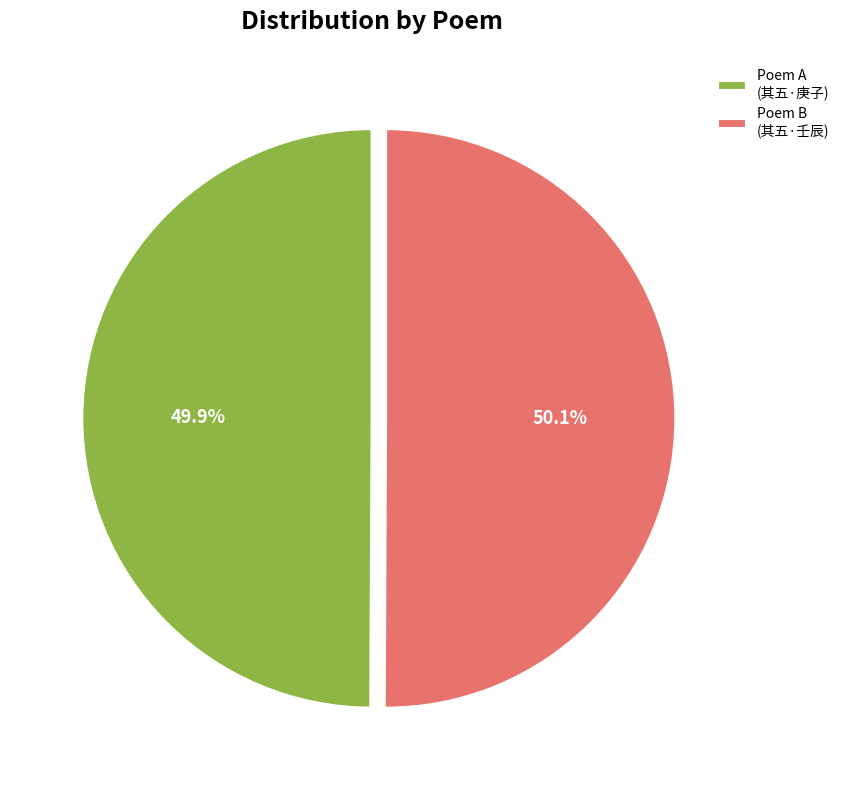

Is there any slice that represents more than half of the pie?

Yes